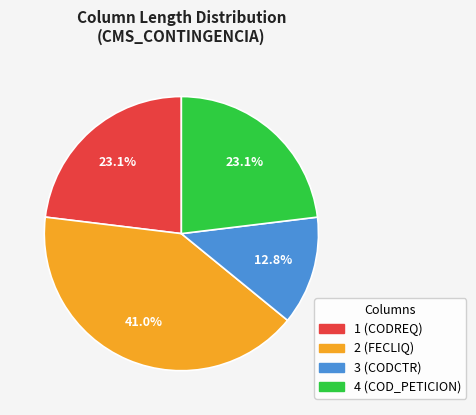

To the nearest percent, what percentage of the pie is 3 (CODCTR)?

13%